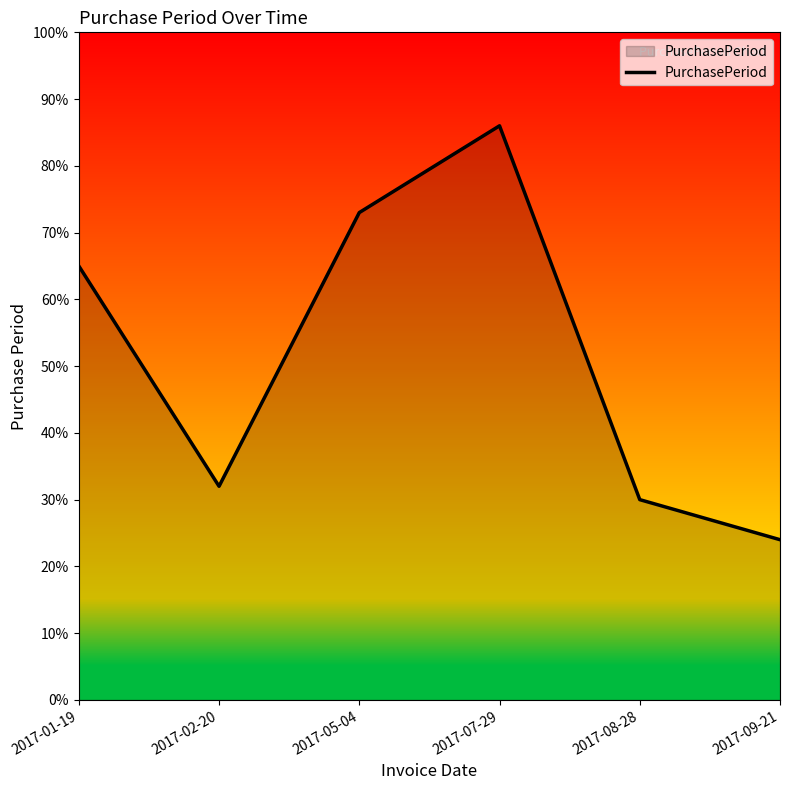

Is it true that the value at 2017-08-28 is 12?

False